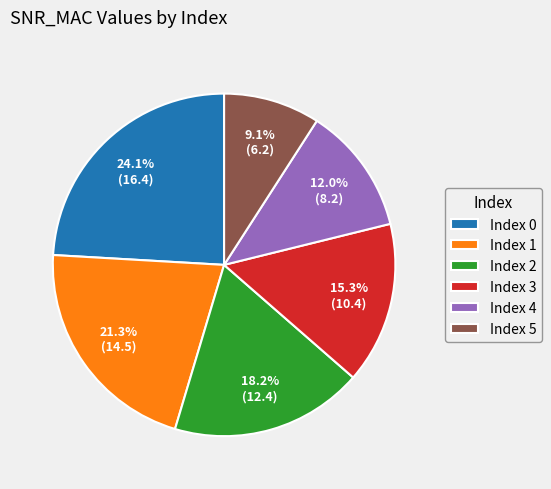

What is the largest slice in the pie chart?

Index 0